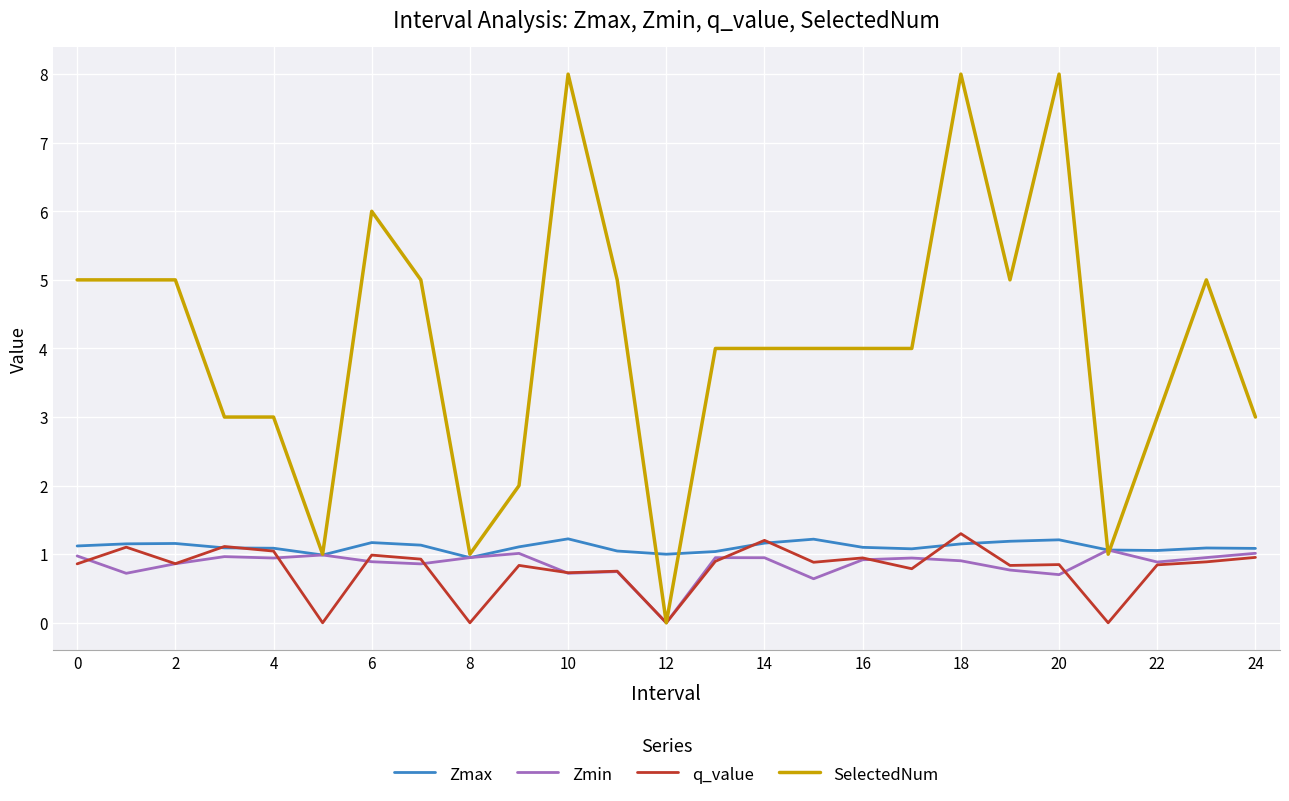

Which series has the largest range (max minus min)?

SelectedNum